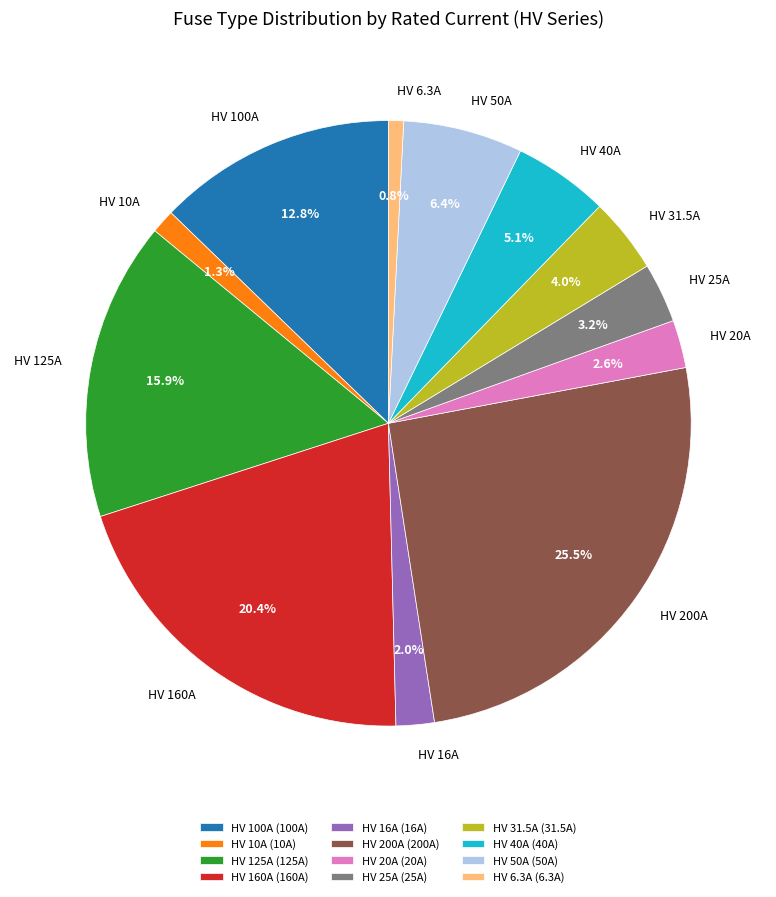

Does any single category account for the majority?

No